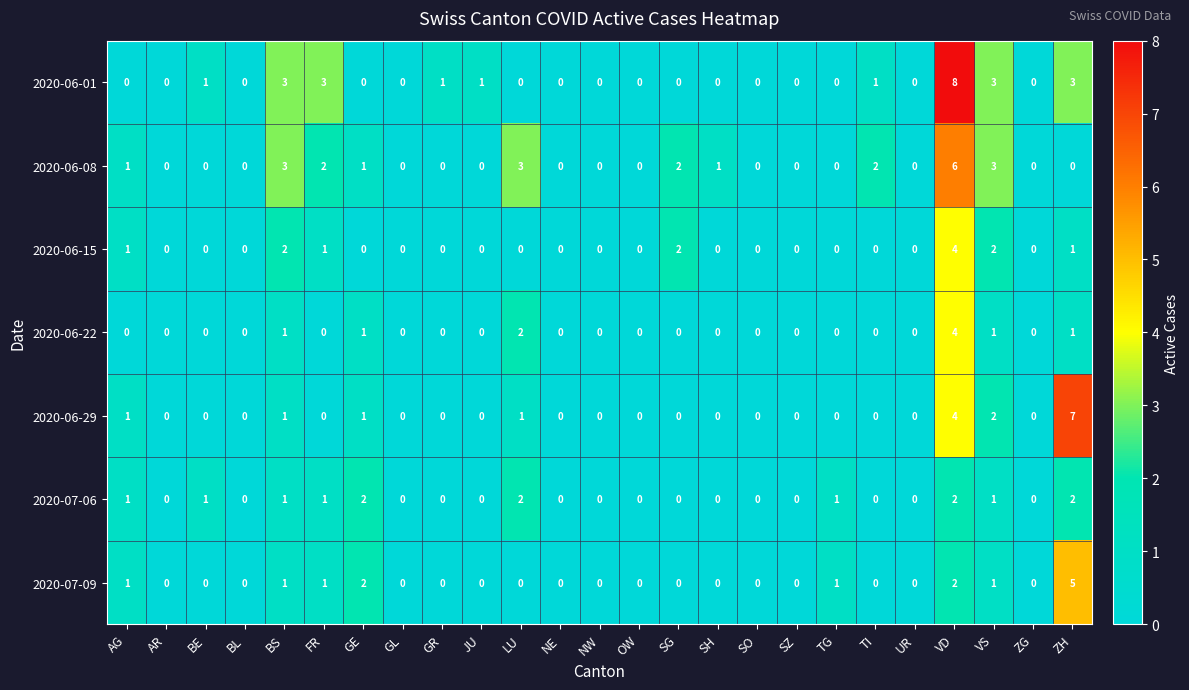

How many values in 2020-06-29 are above zero?

7